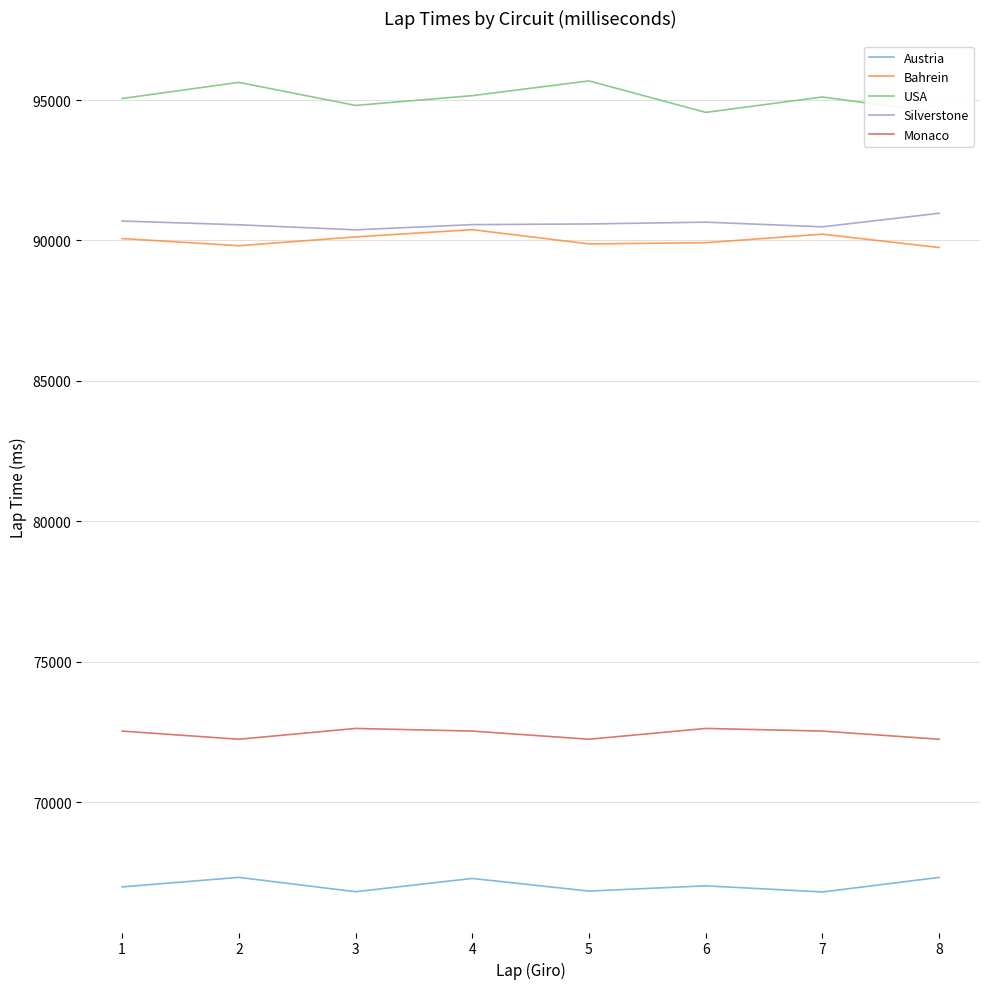

Which series has the largest total across all categories?

USA